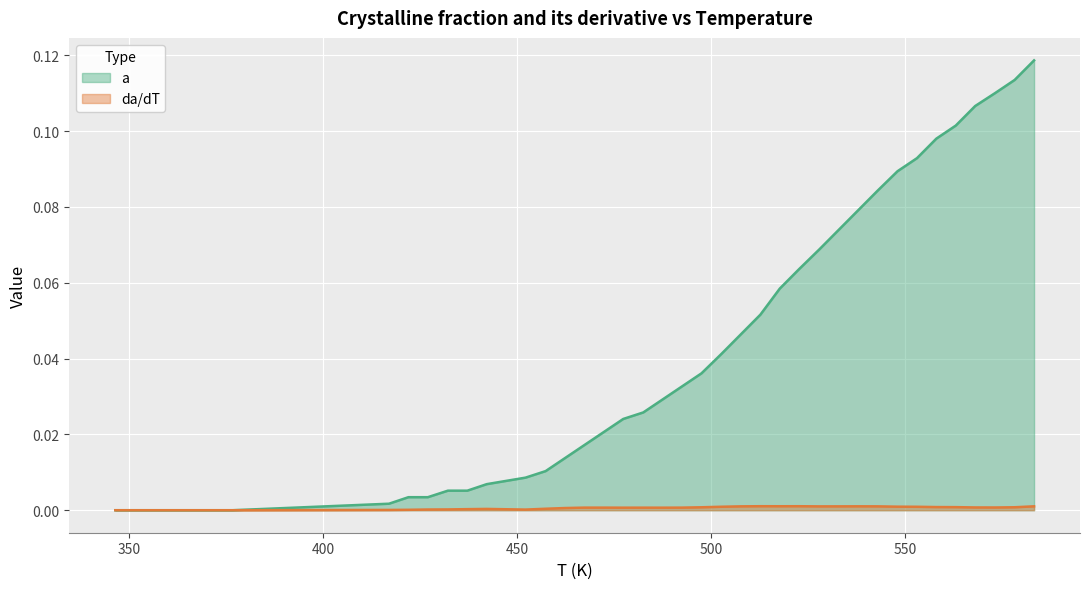

What is the total value across all series at 578.15?

0.1